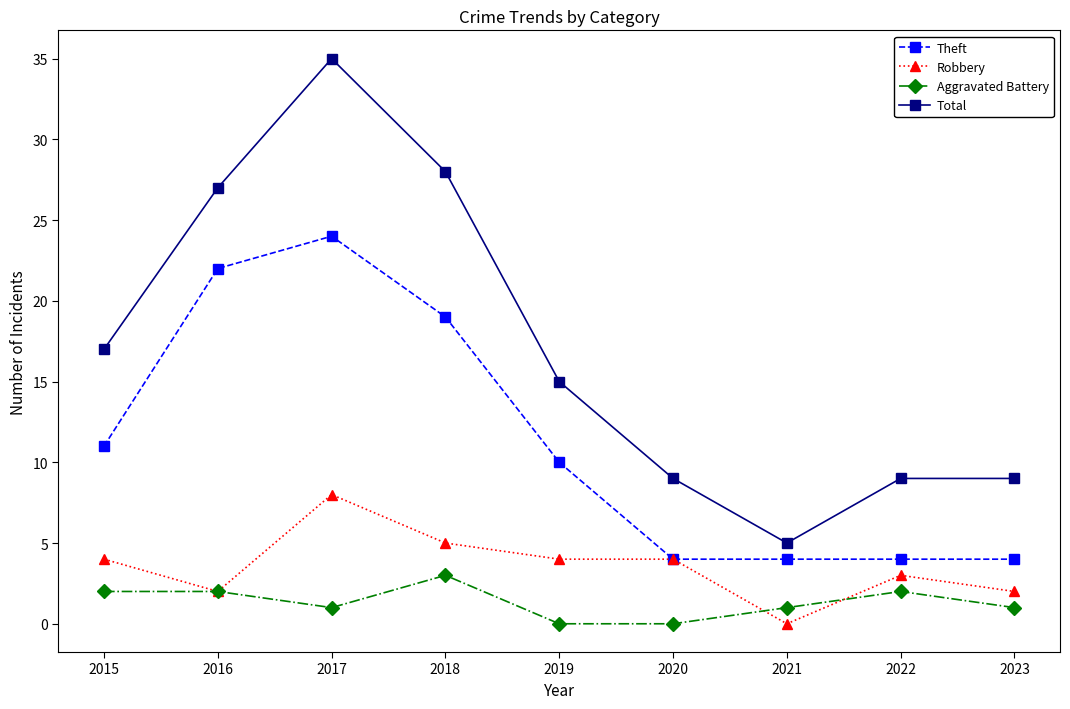

Reading left to right, transcribe all the data shown in this chart.

Theft: 11	22	24	19	10	4	4	4	4
Robbery: 4	2	8	5	4	4	0	3	2
Aggravated Battery: 2	2	1	3	0	0	1	2	1
Total: 17	27	35	28	15	9	5	9	9